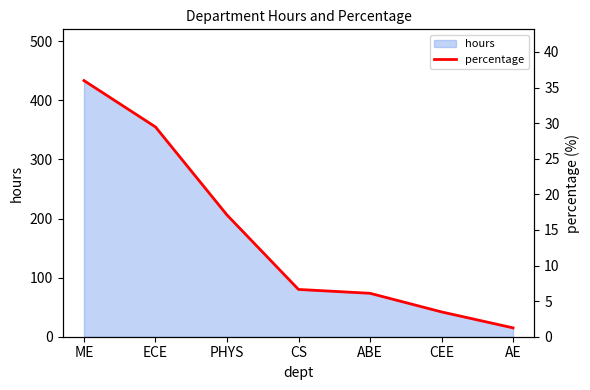

Rank the categories by value from lowest to highest.

AE, CEE, ABE, CS, PHYS, ECE, ME